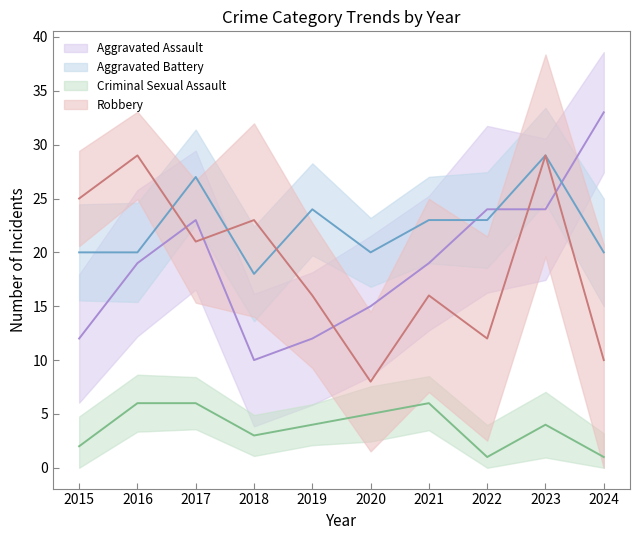

Where does the Criminal Sexual Assault series first go above 4?

2016